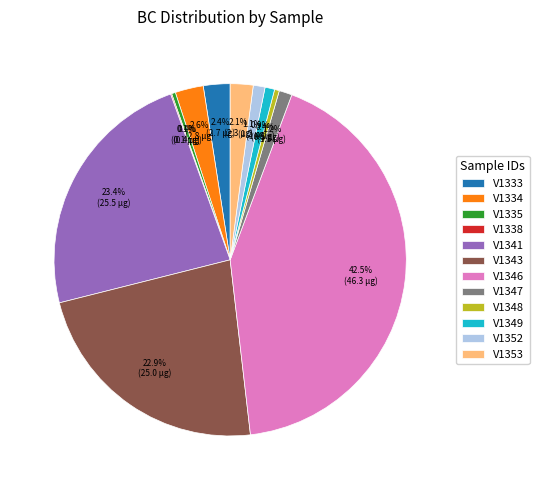

Is there any slice that represents more than half of the pie?

No